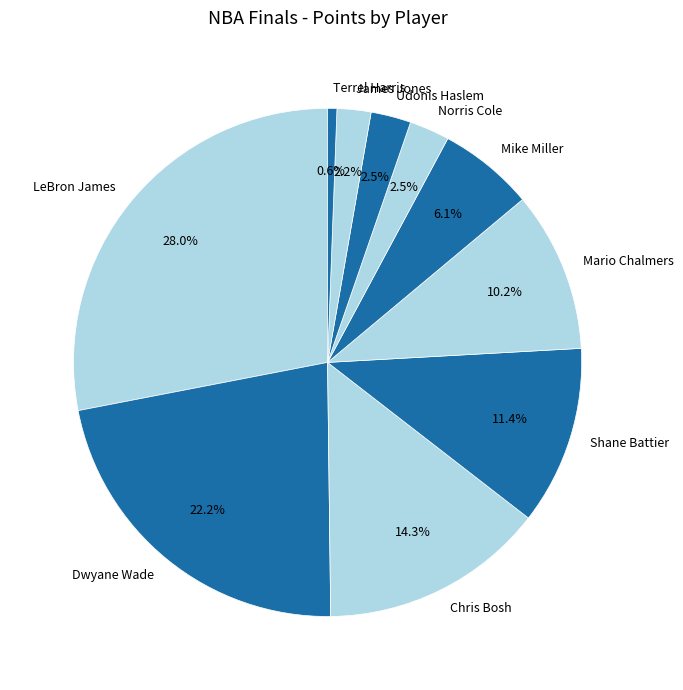

What percentage is NOT represented by Mike Miller?

93.9%